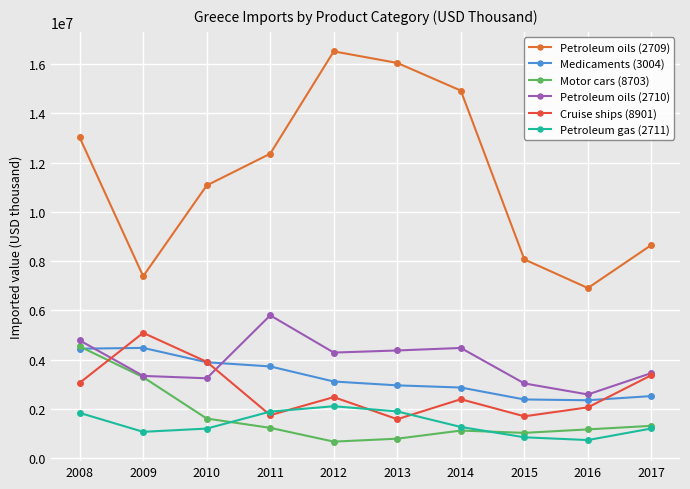

What is the minimum value shown in the chart?

667862